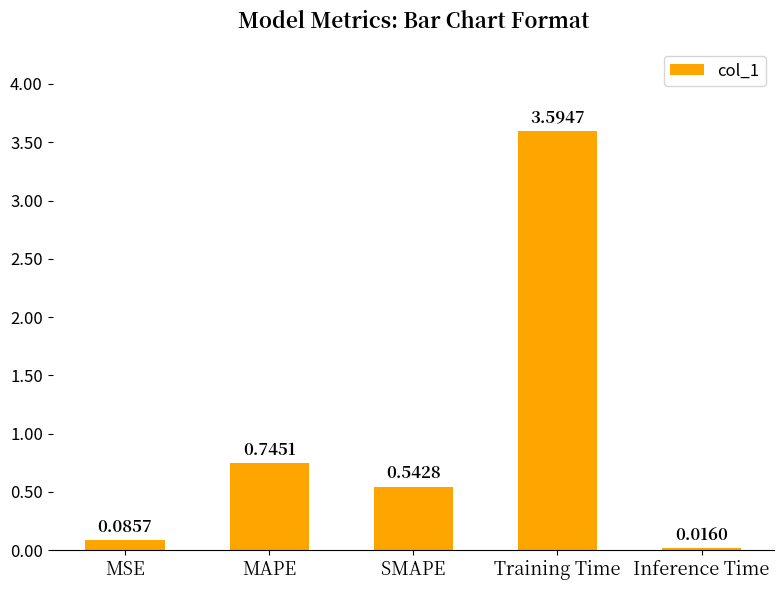

What is the label of the 3rd bar from the left?

SMAPE